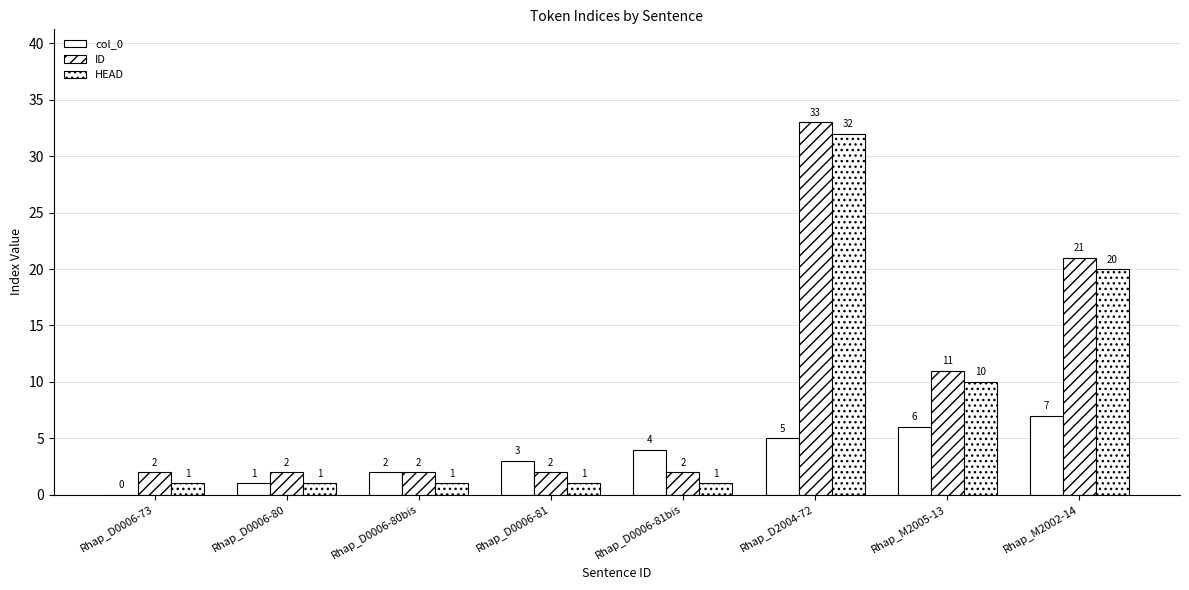

How many groups of bars are there?

8